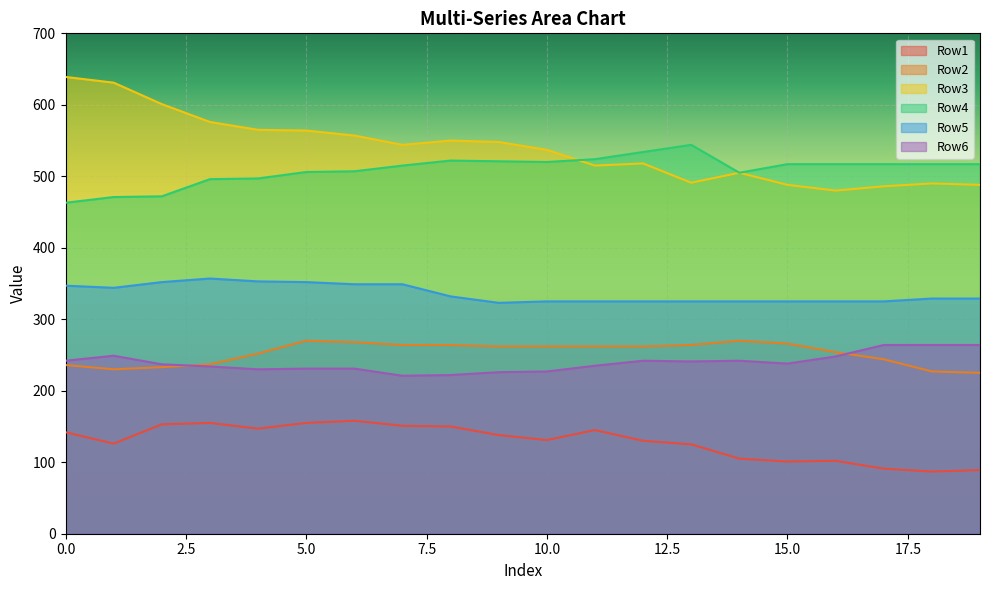

Between 6 and 8, which series saw the biggest shift?

Row5